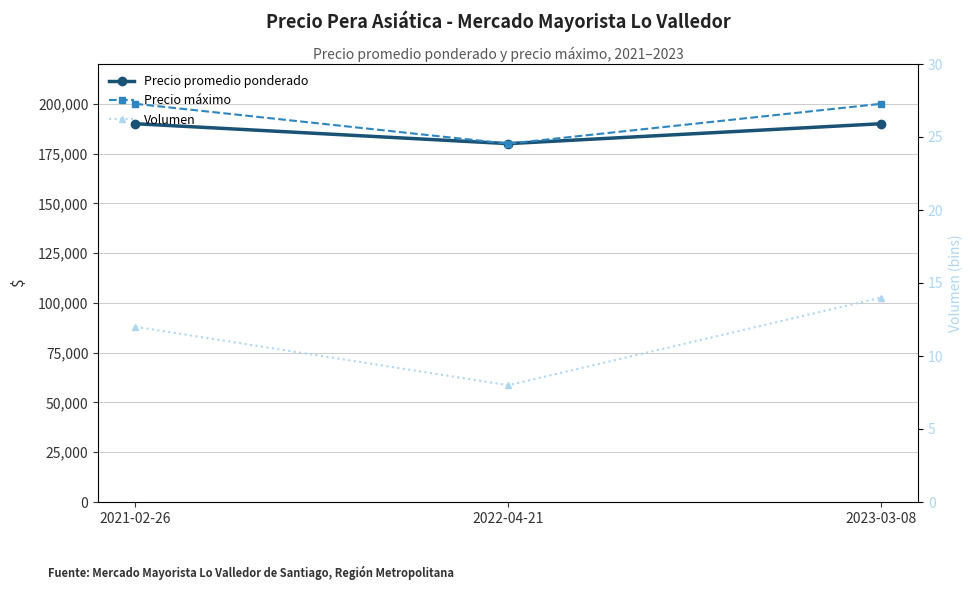

Count the number of categories in the chart.

3